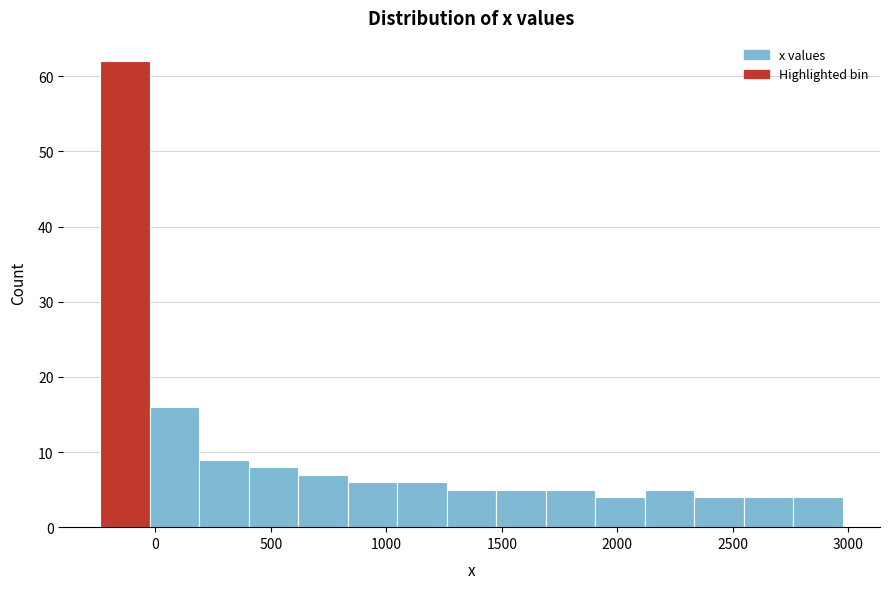

Reading left to right, list every bar in this chart as the range it spans on the x-axis followed by its height. Neither the bar edges nor the heights are printed on the chart, so give them approximately, as read against the axes.

-250 to 0: 62
0 to 200: 16
200 to 400: 9
400 to 600: 8
600 to 850: 7
850 to 1050: 6
1050 to 1250: 6
1250 to 1500: 5
1500 to 1700: 5
1700 to 1900: 5
1900 to 2100: 4
2100 to 2350: 5
2350 to 2550: 4
2550 to 2750: 4
2750 to 3000: 4